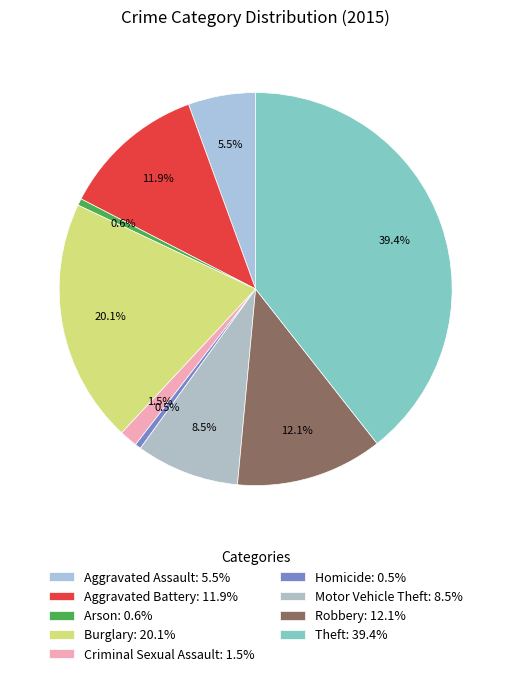

Does Theft account for over 50% of the chart?

No